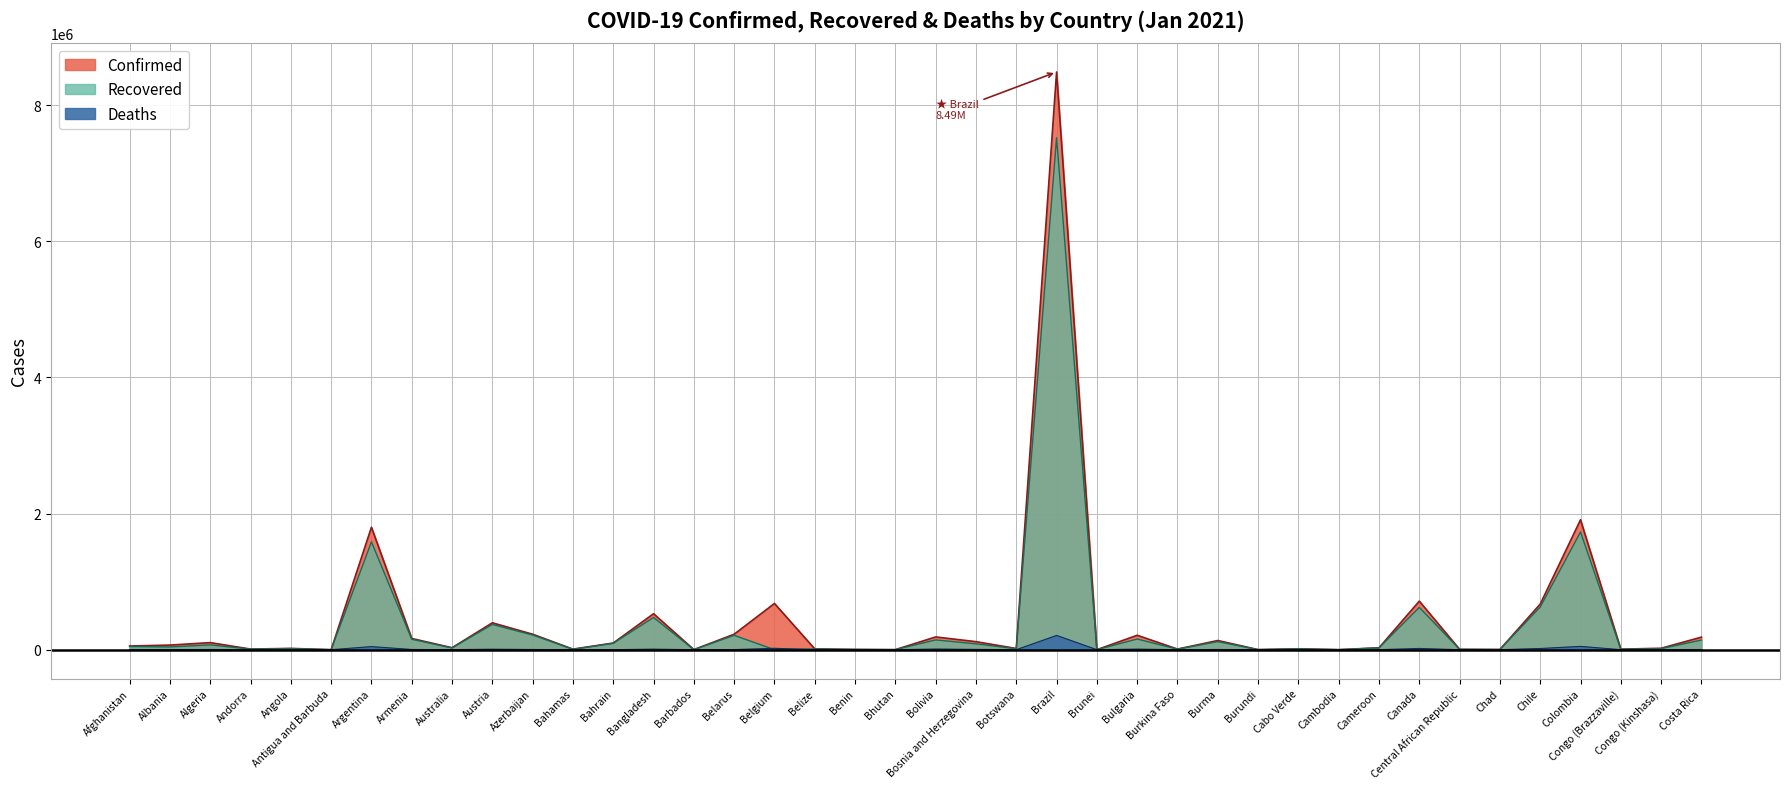

What is the total value across all series at Austria?

772926